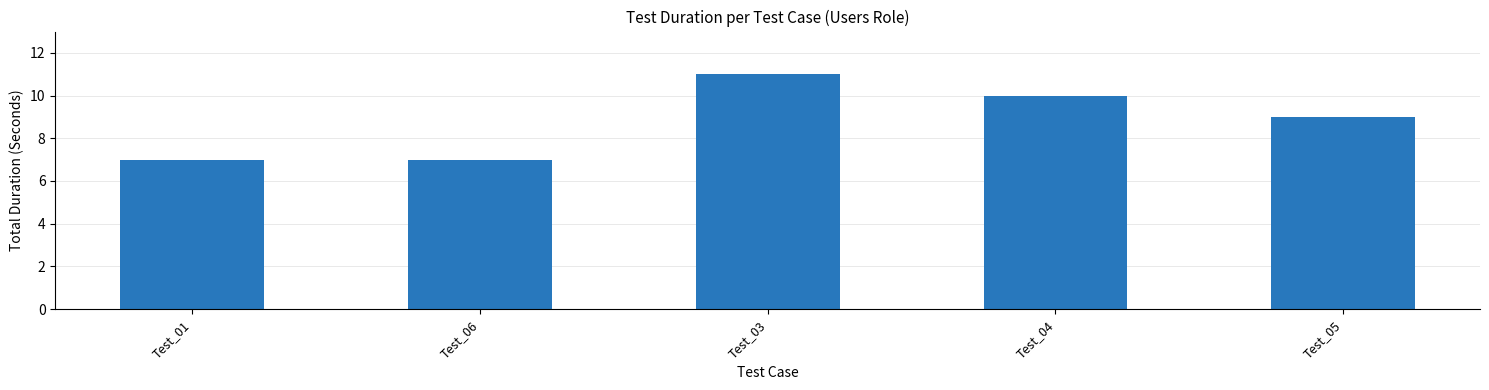

What is the average value?

9